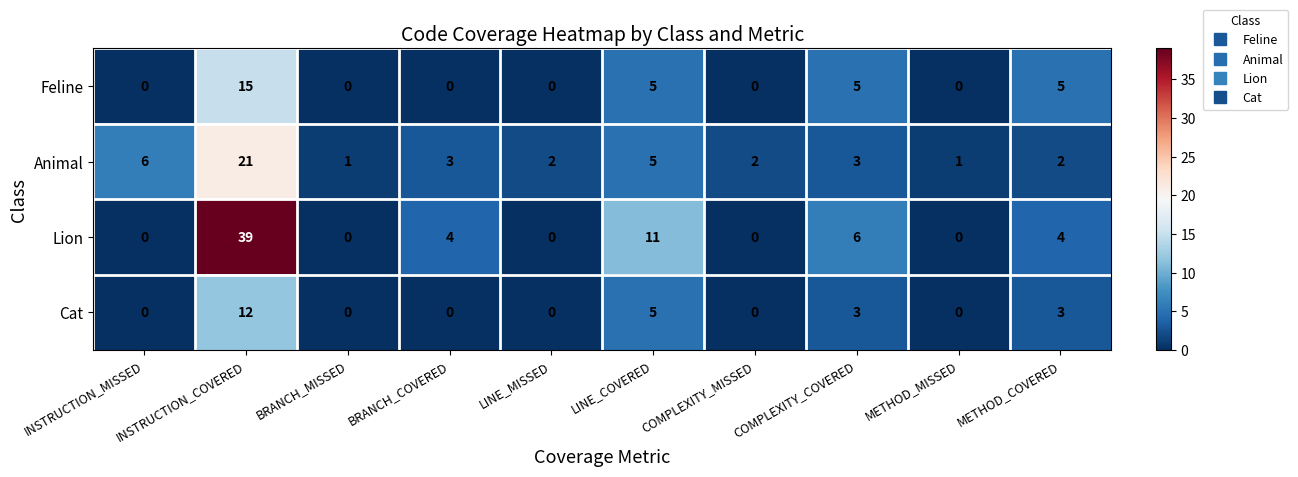

Is it true that Animal equals 21 at INSTRUCTION_COVERED?

True